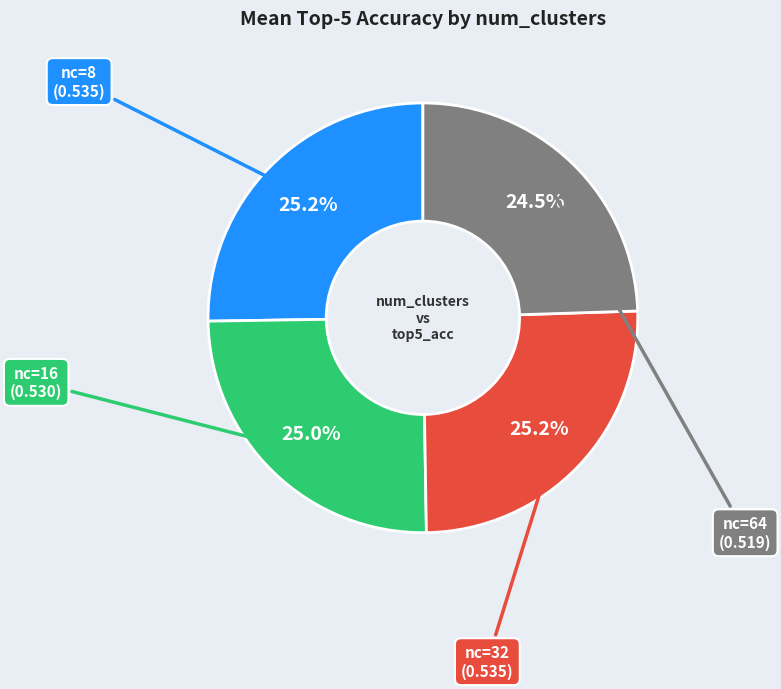

Is there a majority slice in this chart?

No